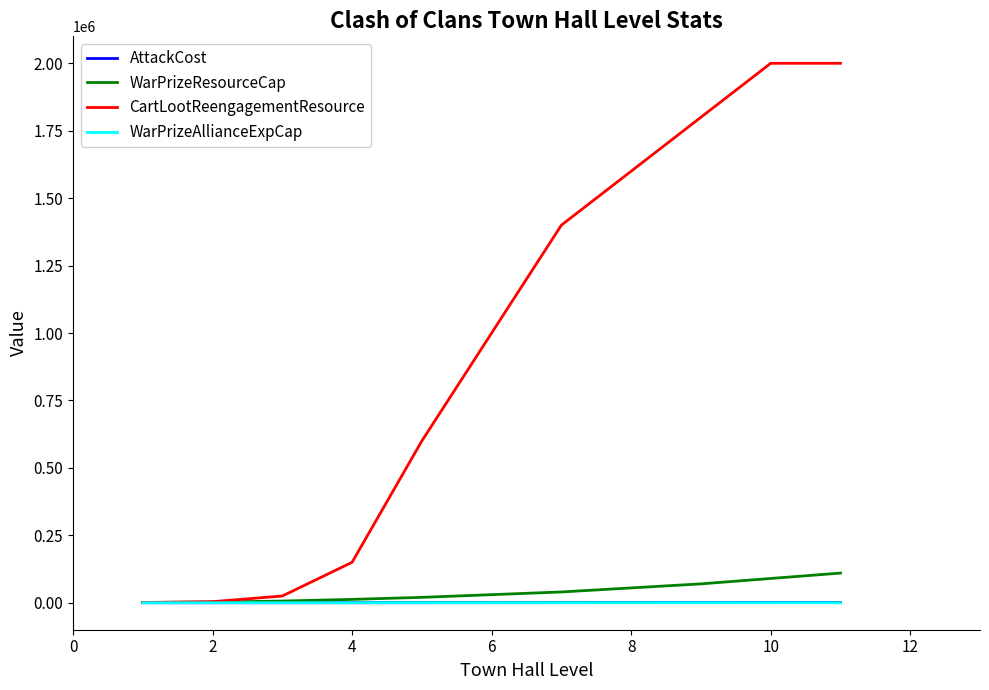

Which series has the largest total across all categories?

CartLootReengagementResource